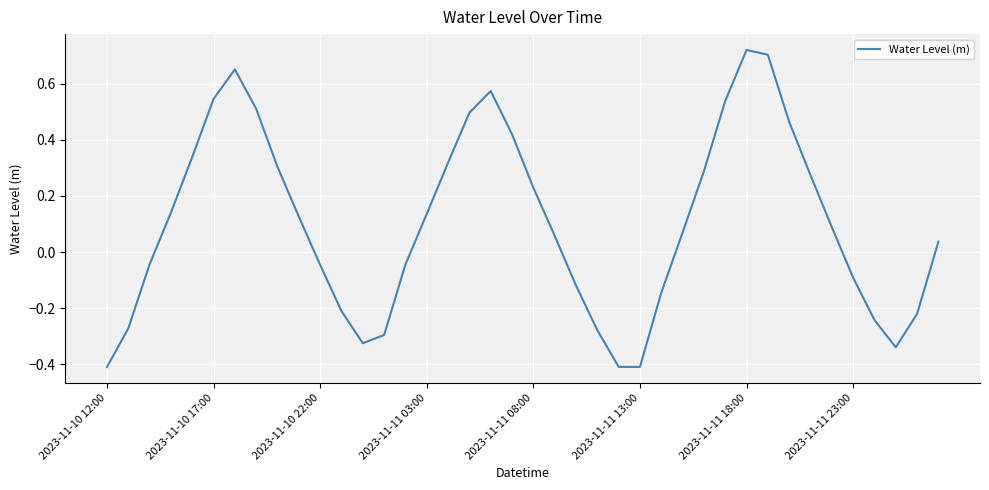

What is the smallest value displayed?

-0.4